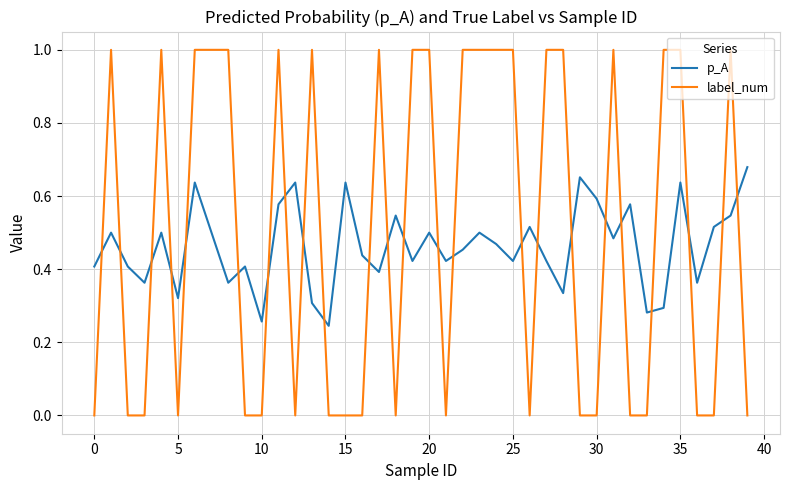

Which series has the largest range (max minus min)?

label_num